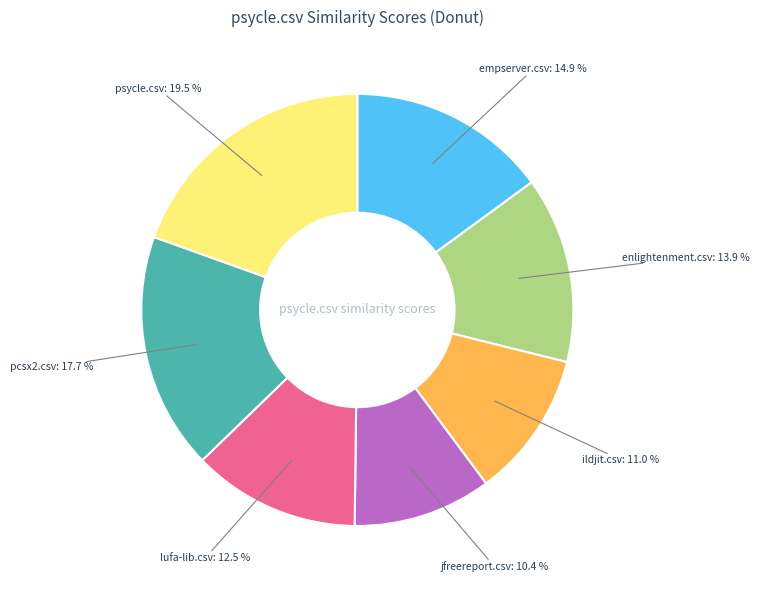

Is there a majority slice in this chart?

No